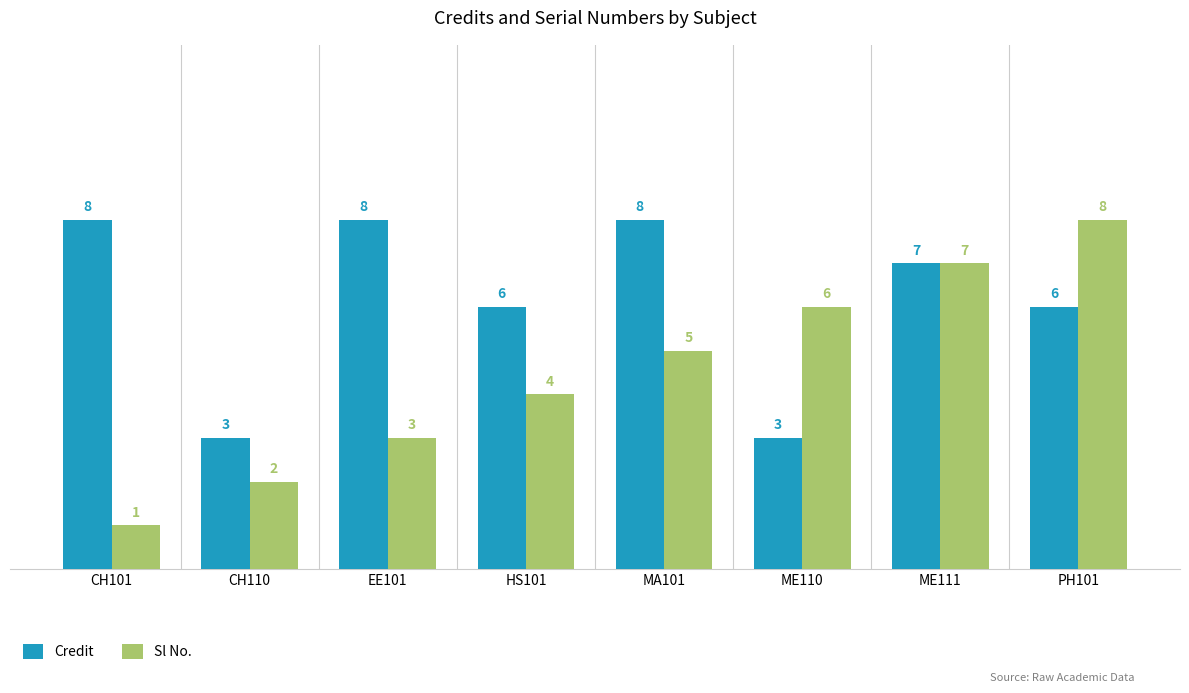

What is the sum of all Sl No. values?

36